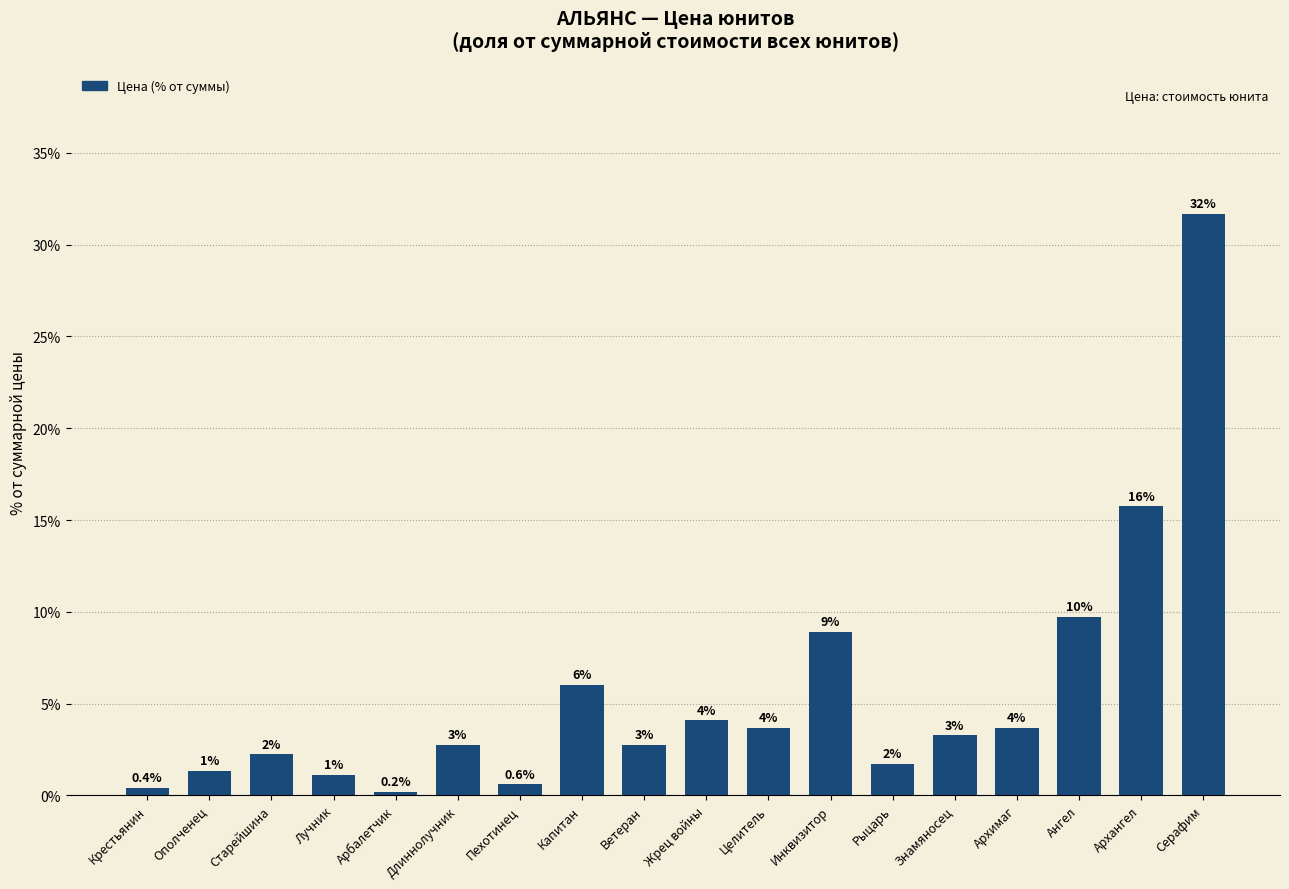

What is the change in value from Арбалетчик to Пехотинец?

+0.4